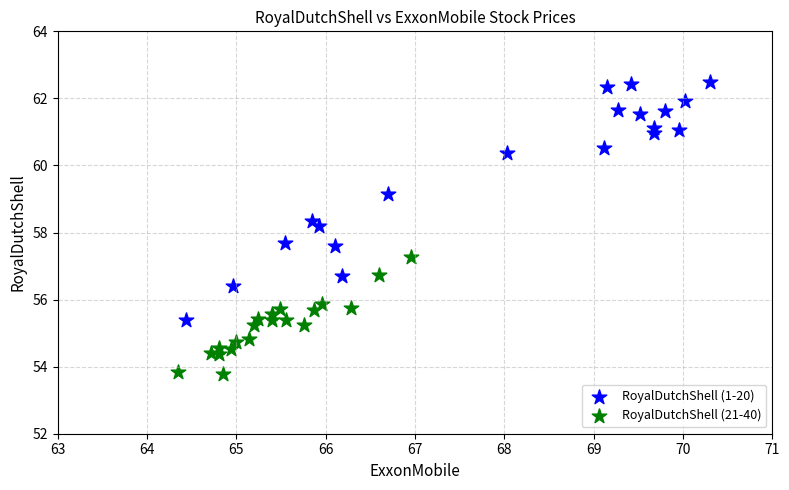

Which series contains the lowest Y value?

RoyalDutchShell (21-40)